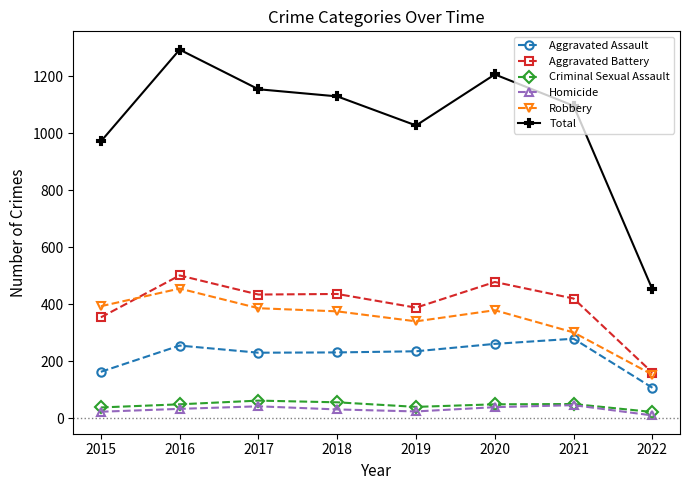

Which series has the widest spread of values?

Total